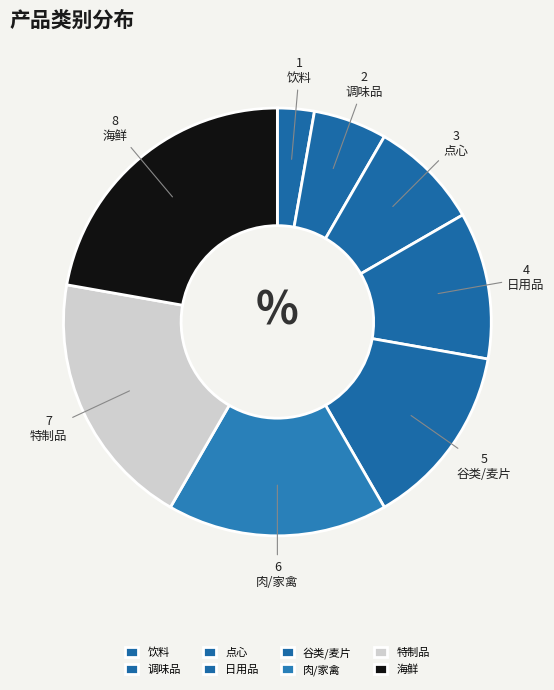

What is the total percentage of 肉/家禽 and 点心?

25.0%